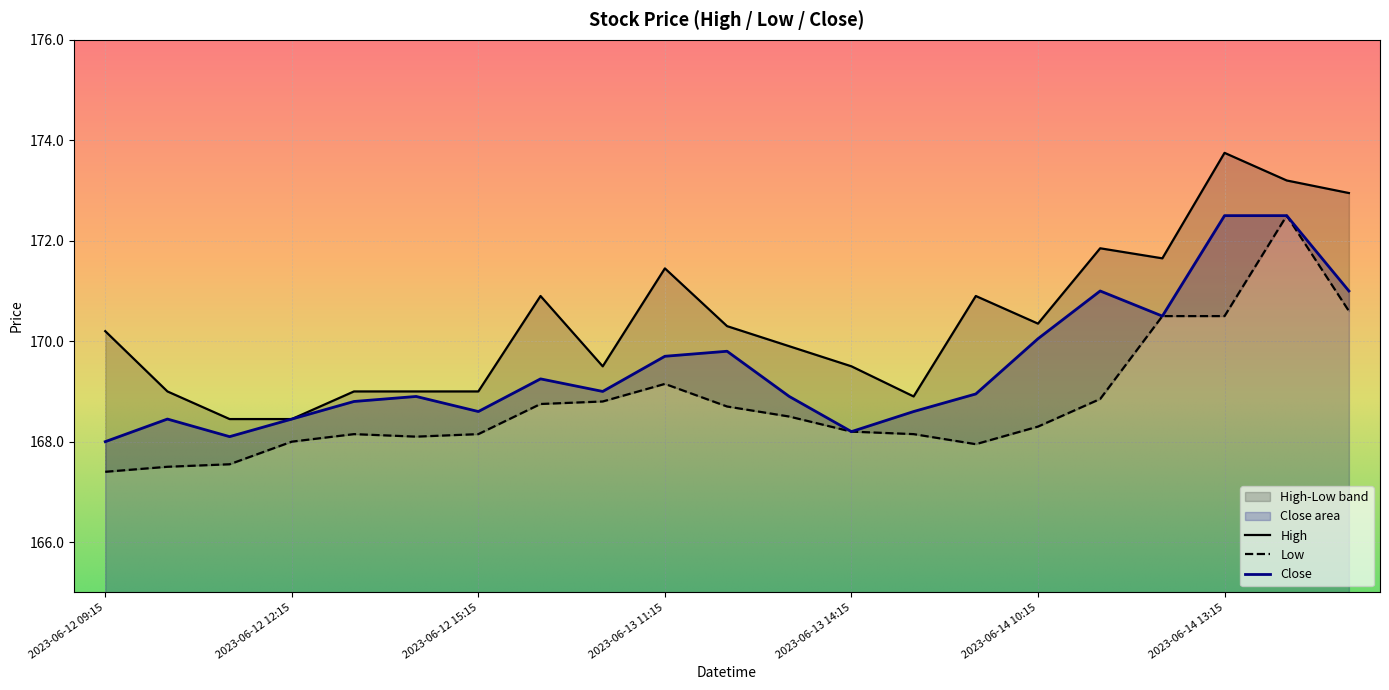

How many data points in Low are less than 168?

4